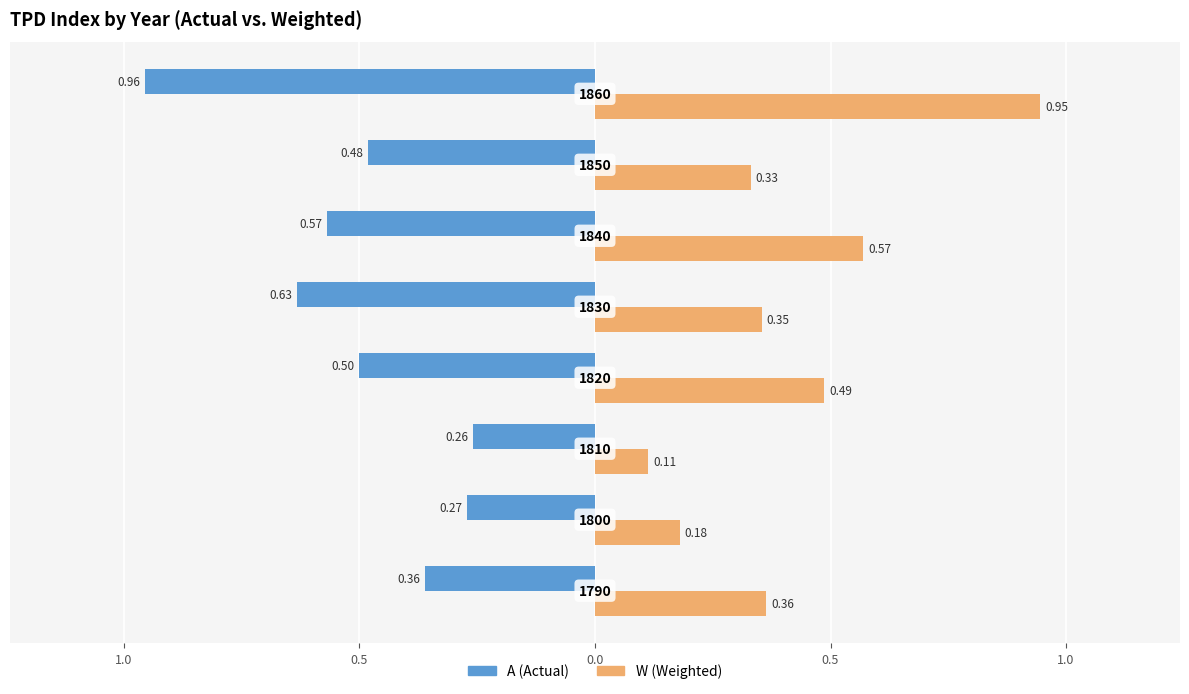

What is the sum of all W (Weighted) values?

3.3